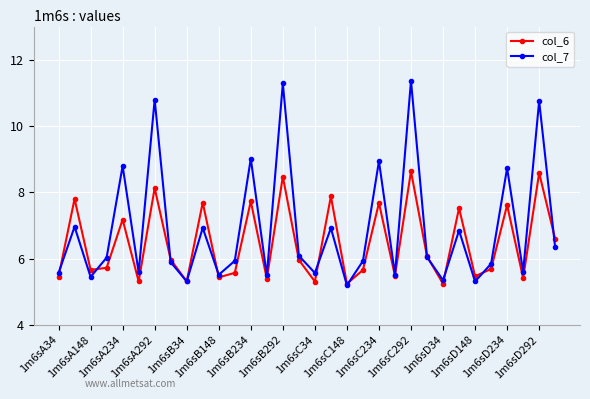

Rank the series by their maximum value, from highest to lowest.

col_7, col_6